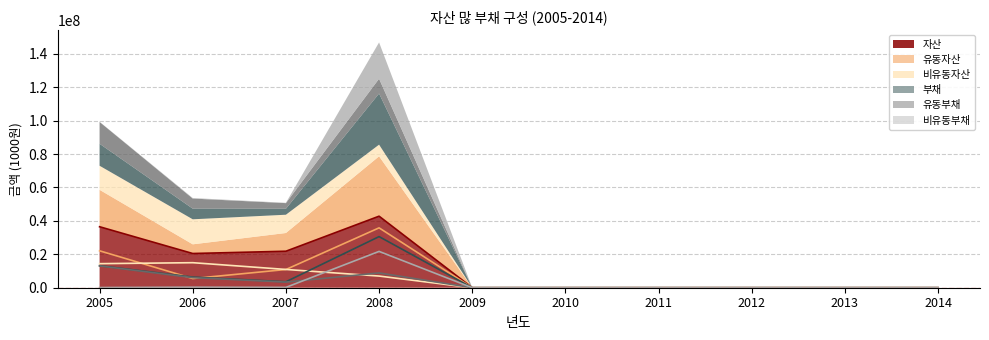

At how many categories does at least one series exceed 6419312?

4